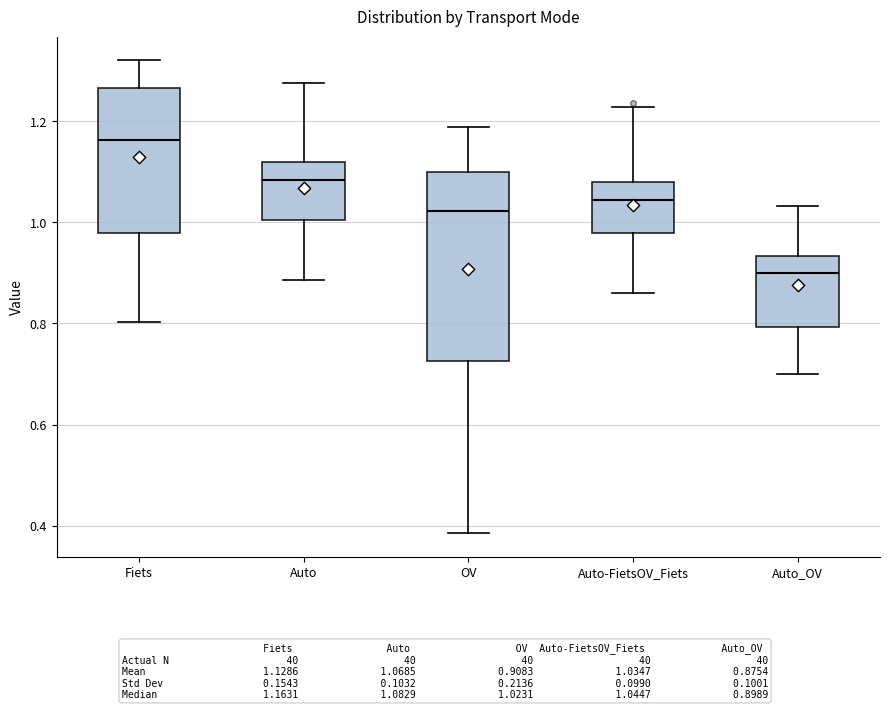

Reading left to right, transcribe this box plot: for each box, give where its median line is, the range the box spans, and where its two whiskers end, as read against the y-axis. The values are not printed on the chart, so give them approximately, as read against the axis.

Fiets: median 1.16, box 0.98 to 1.26, whiskers 0.80 to 1.32
Auto: median 1.08, box 1.00 to 1.12, whiskers 0.88 to 1.28
OV: median 1.02, box 0.72 to 1.10, whiskers 0.38 to 1.18
Auto-FietsOV_Fiets: median 1.04, box 0.98 to 1.08, whiskers 0.86 to 1.22
Auto_OV: median 0.90, box 0.80 to 0.94, whiskers 0.70 to 1.04